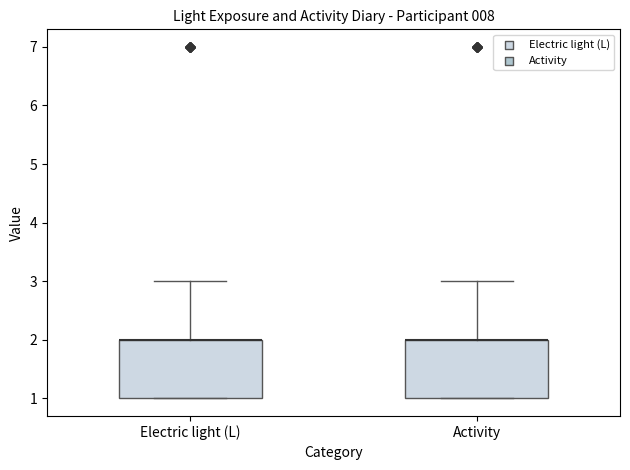

Reading left to right, transcribe this box plot: for each box, give where its median line is, the range the box spans, and where its two whiskers end, as read against the y-axis. The values are not printed on the chart, so give them approximately, as read against the axis.

Electric light (L): median 2 (drawn on the box's upper edge), box 1 to 2, whiskers 1 to 3
Activity: median 2 (drawn on the box's upper edge), box 1 to 2, whiskers 1 to 3